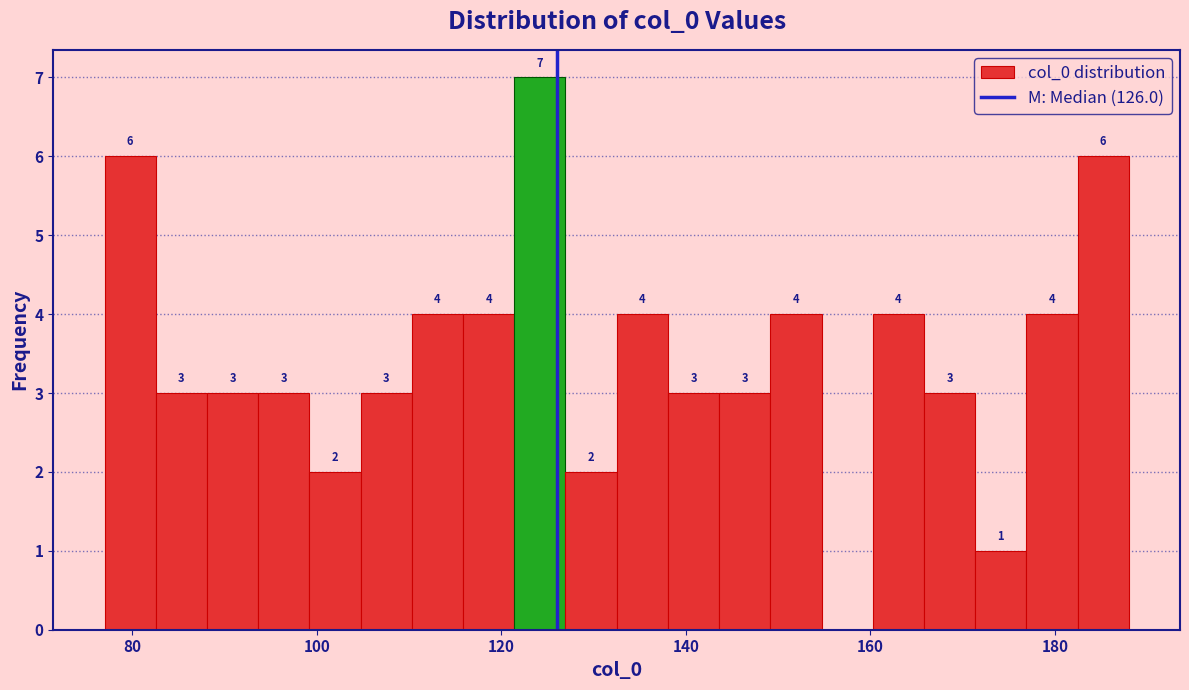

Read against the x-axis, roughly where is the centre of the tallest bar?

124